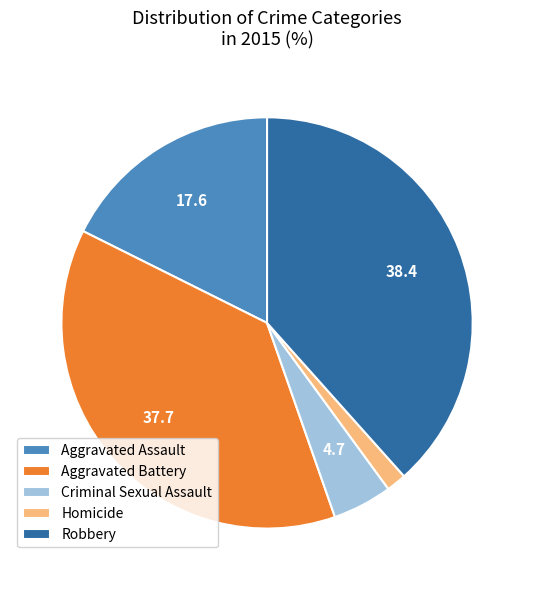

Do Robbery and Aggravated Battery together represent more than half of the pie?

Yes